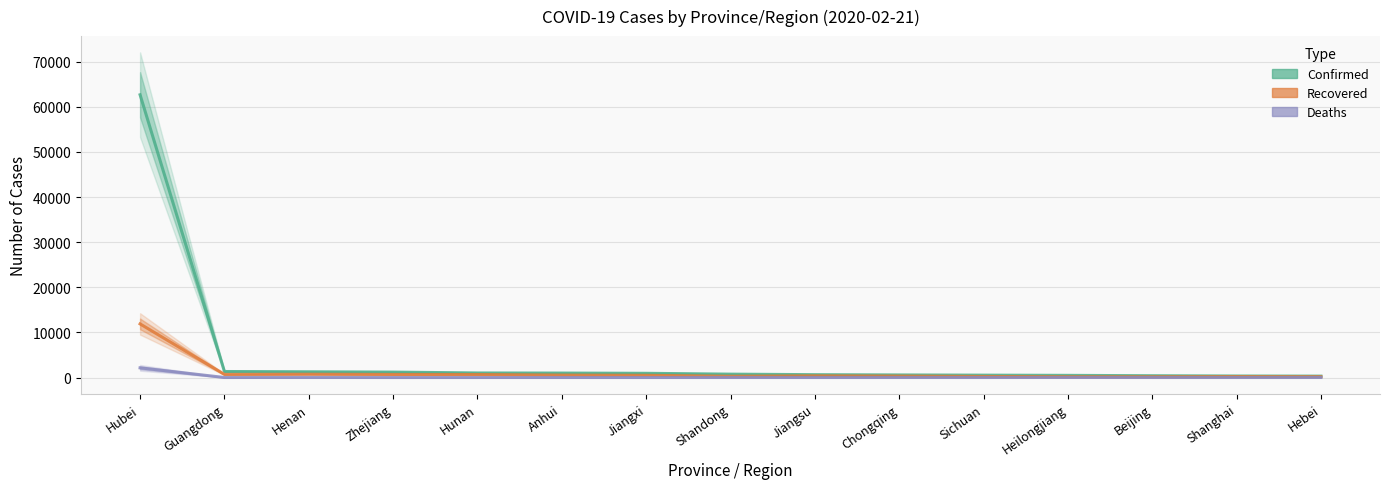

Where is the first local minimum for Recovered?

Guangdong